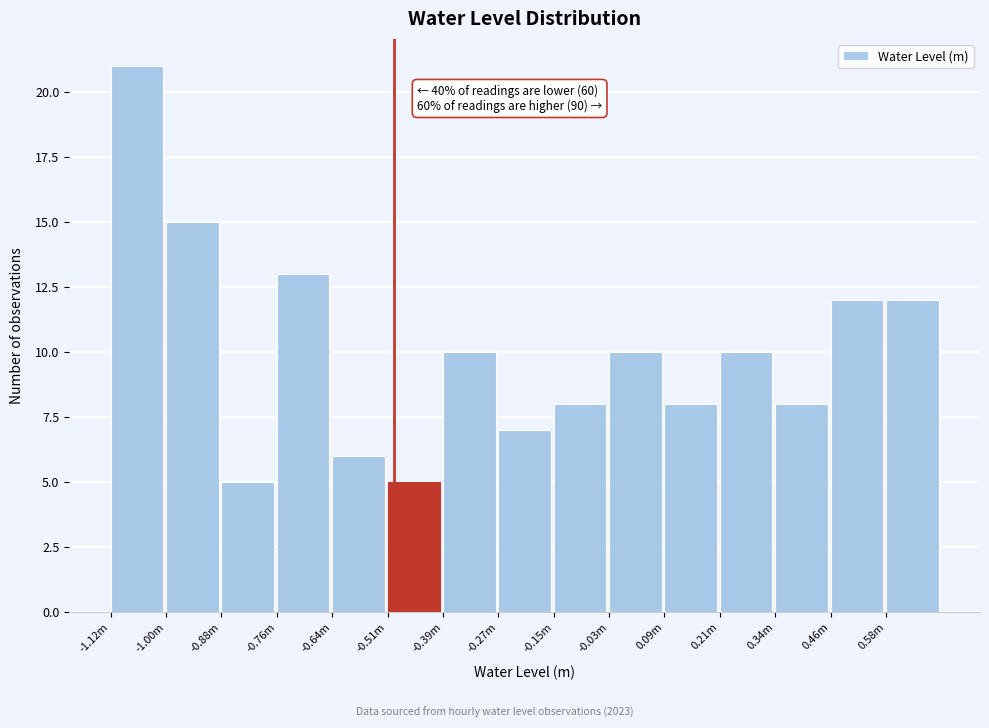

Reading left to right, list all the values displayed in this chart.

21	15	5	13	6	5	10	7	8	10	8	10	8	12	12